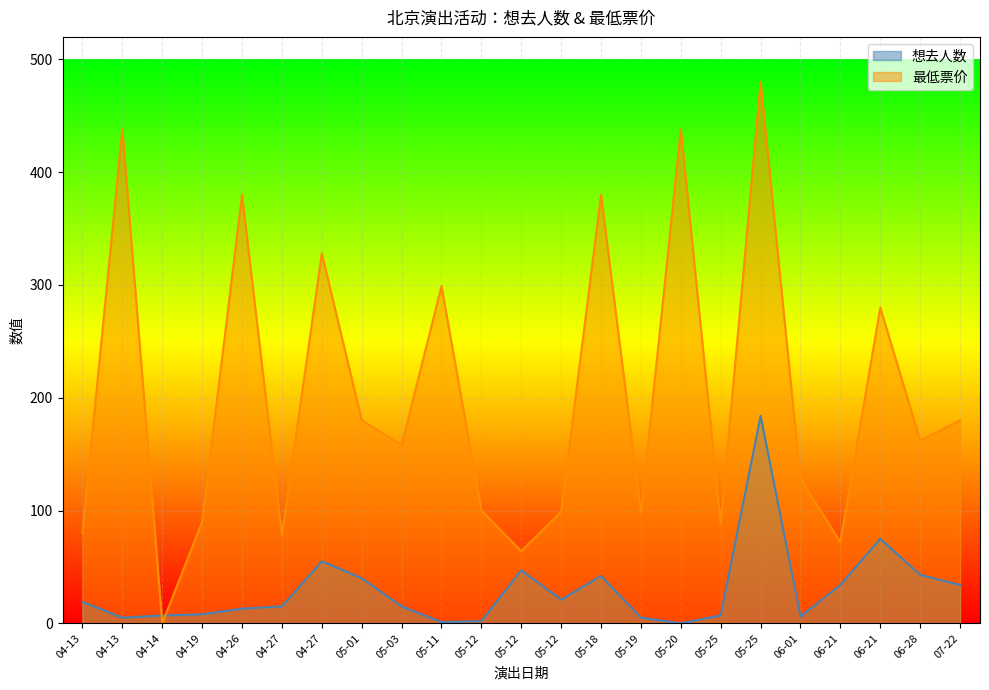

How many data points in 想去人数 are above 15?

11